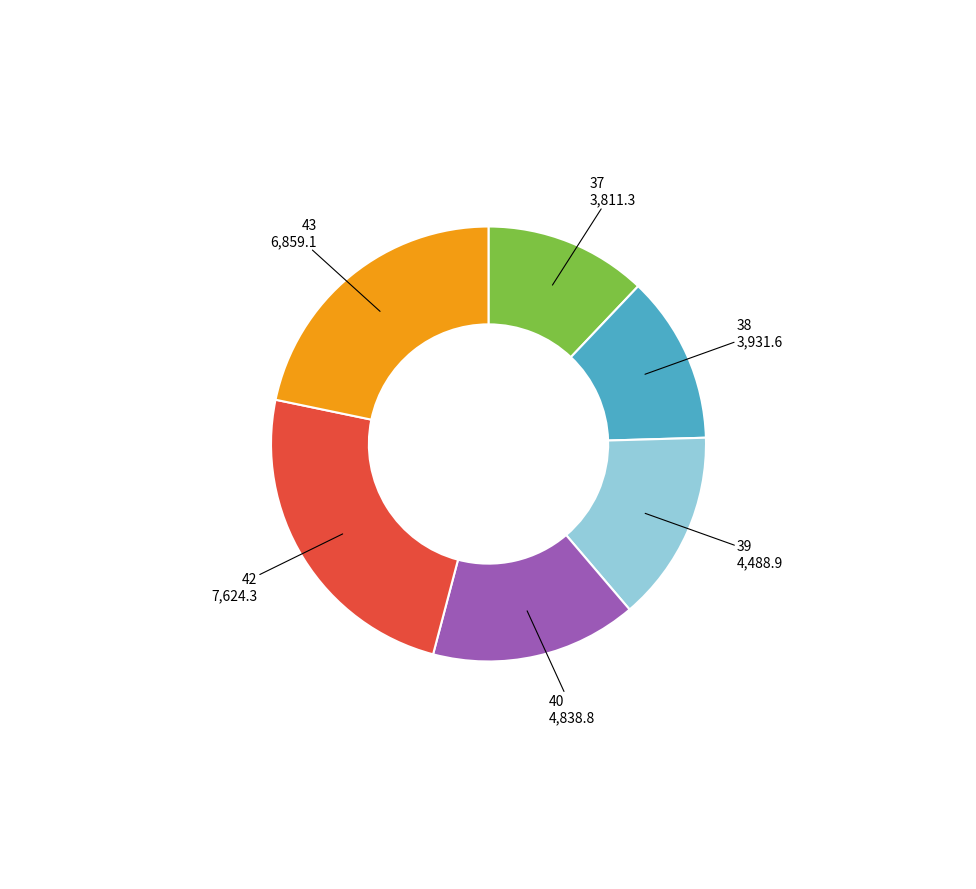

Does any single category account for the majority?

No